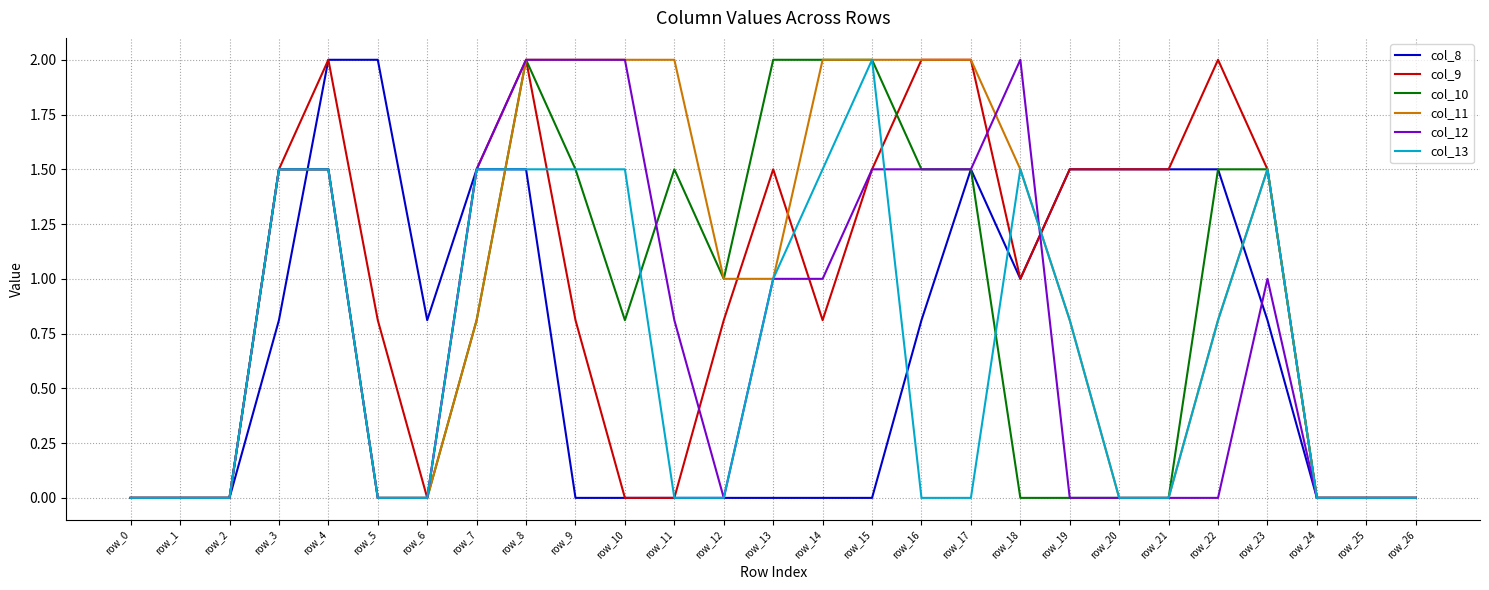

What is the sum of the col_12 values at row_8 and row_13?

3.0